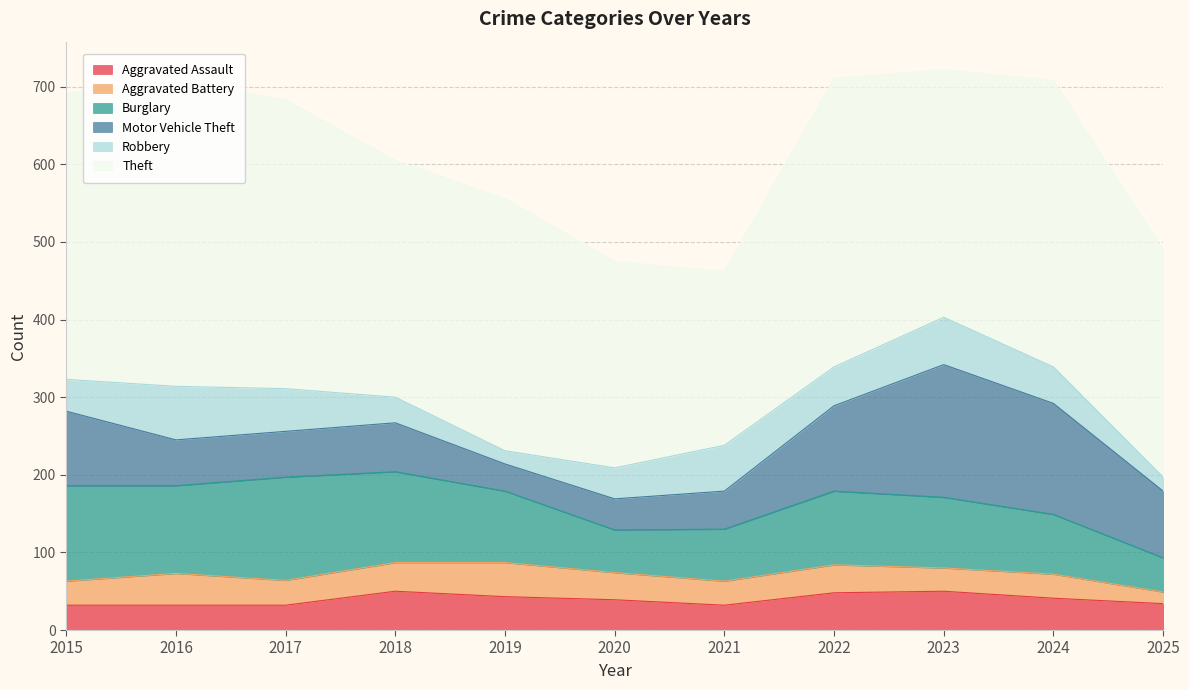

What is the value of the Aggravated Assault point at the 3rd from the left?

32